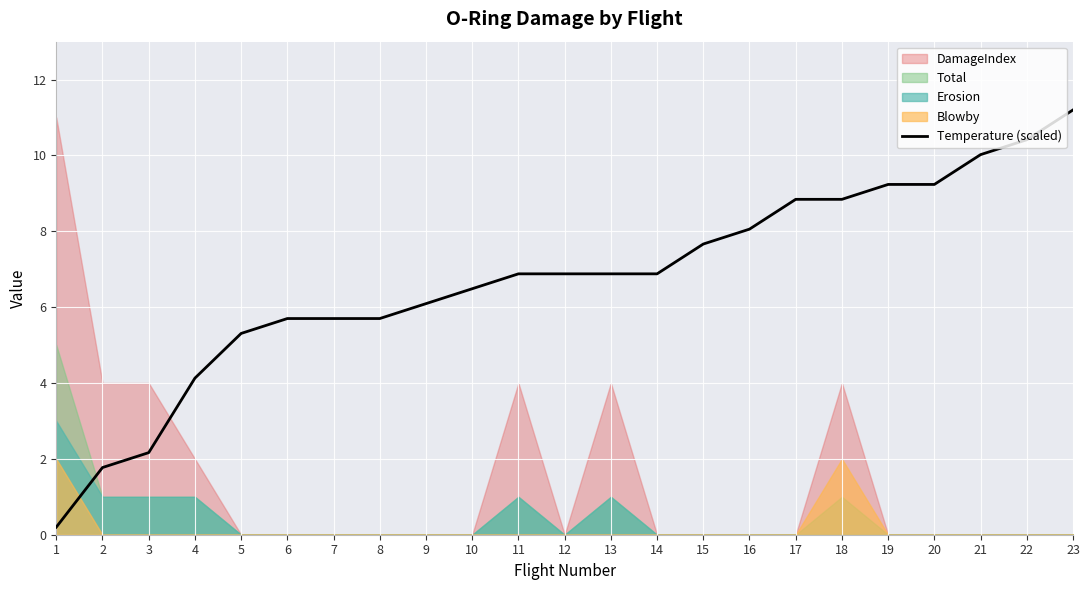

True or false: the data has more than 2 interior local peaks.

False